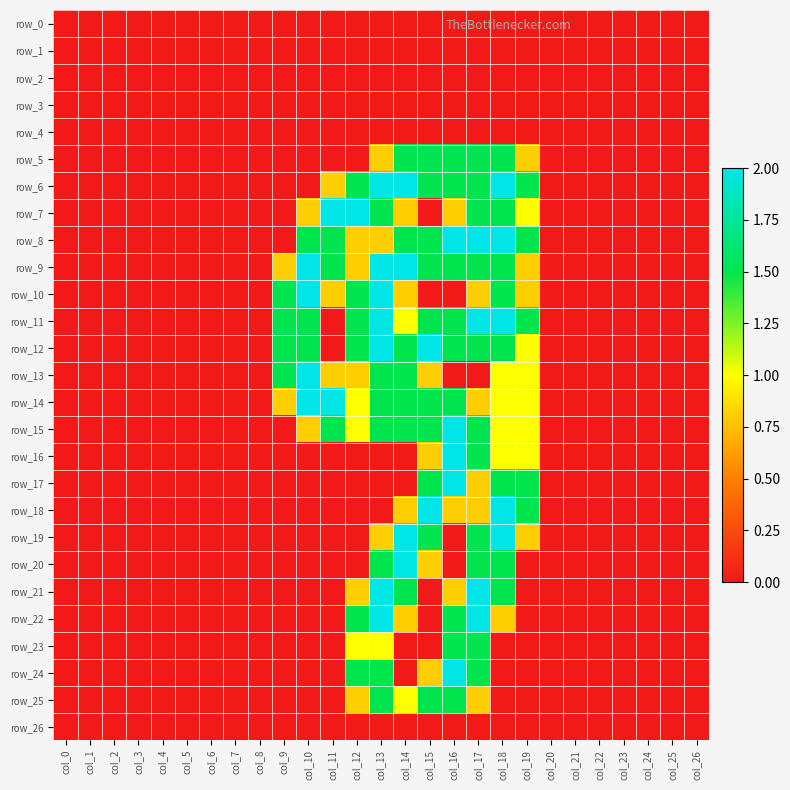

The value of row_9 at col_23 is -0.8. True or false?

False